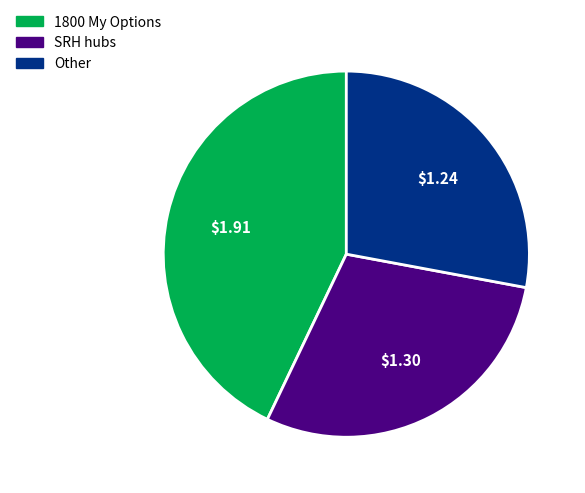

Rank the categories by value from lowest to highest.

Other, SRH hubs, 1800 My Options